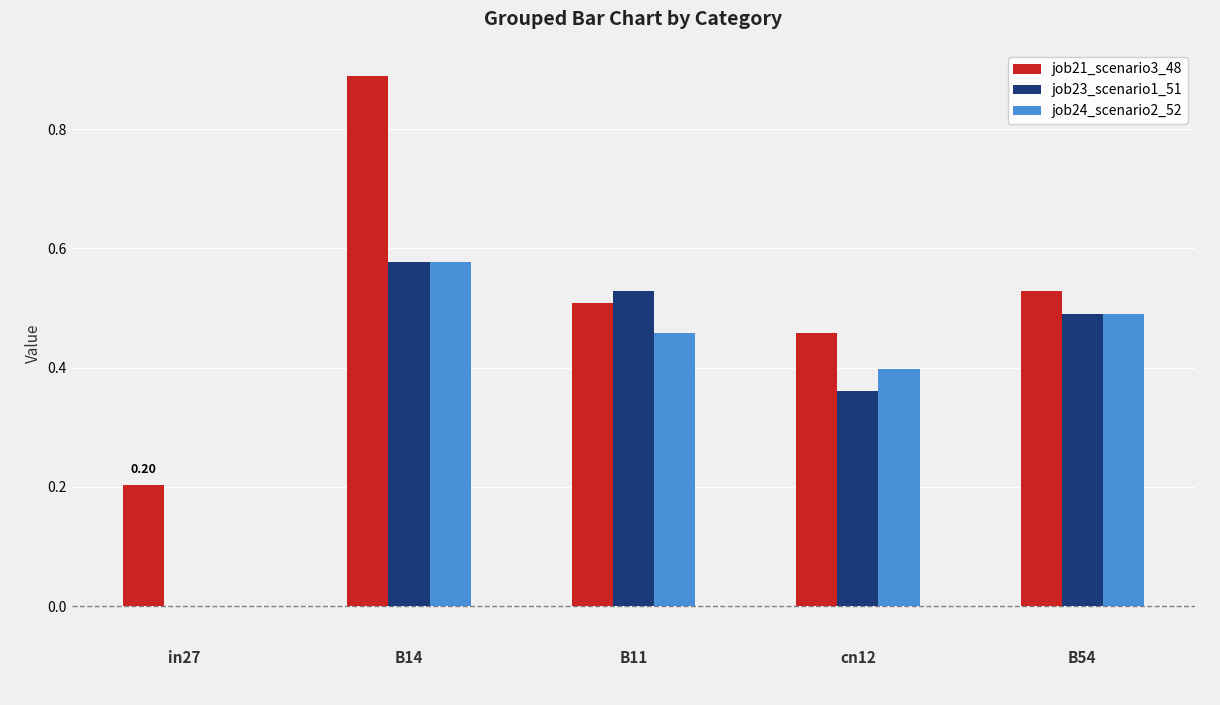

At which category is the sum across all series the highest?

B14